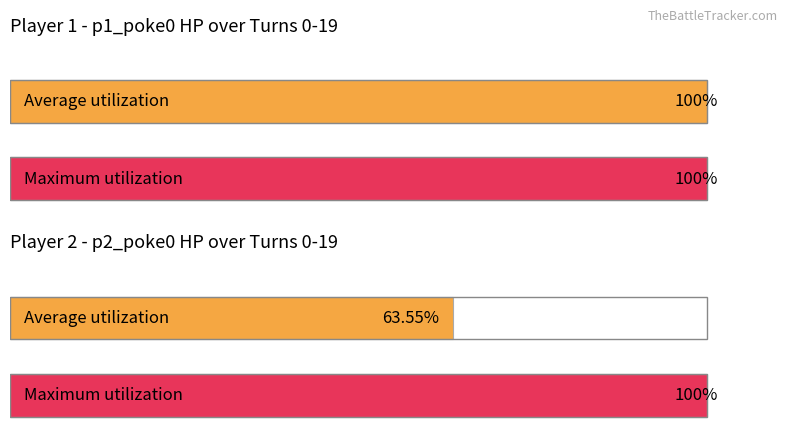

How many distinct data groups are displayed?

2